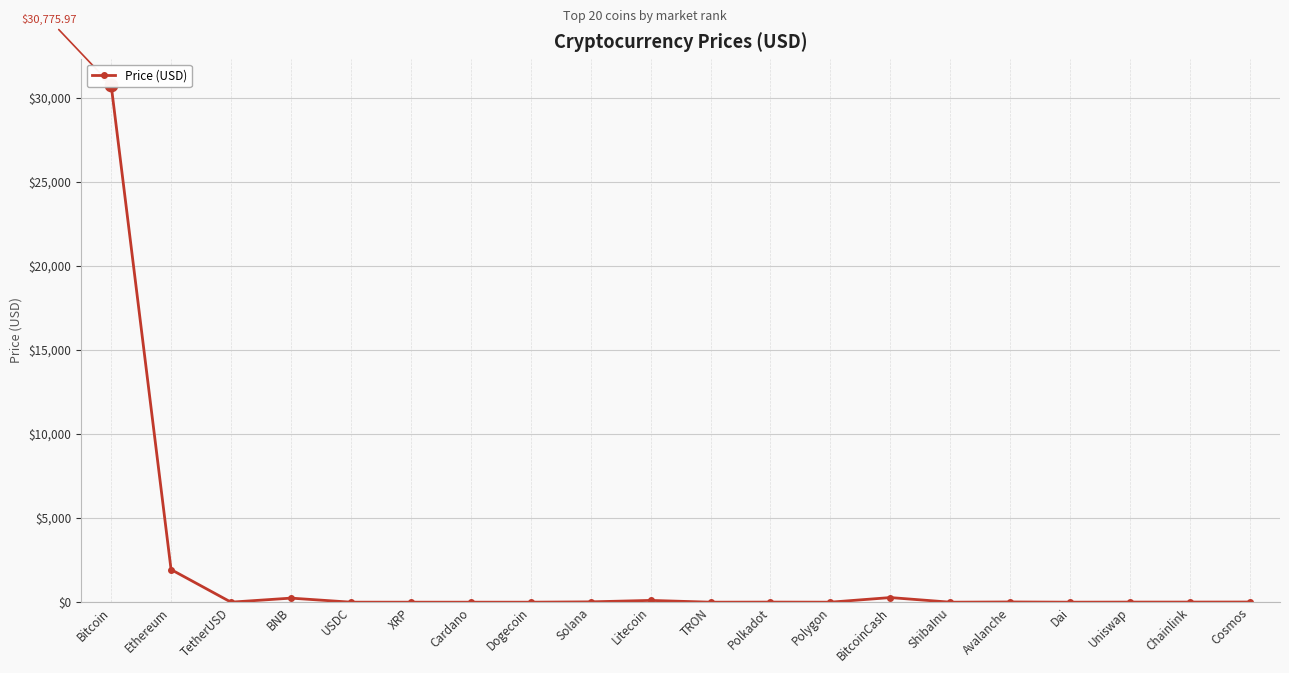

Rank the categories by value from highest to lowest.

Bitcoin, Ethereum, BitcoinCash, BNB, Litecoin, Solana, Avalanche, Cosmos, Chainlink, Uniswap, Polkadot, TetherUSD, USDC, Dai, Polygon, XRP, Cardano, TRON, Dogecoin, ShibaInu